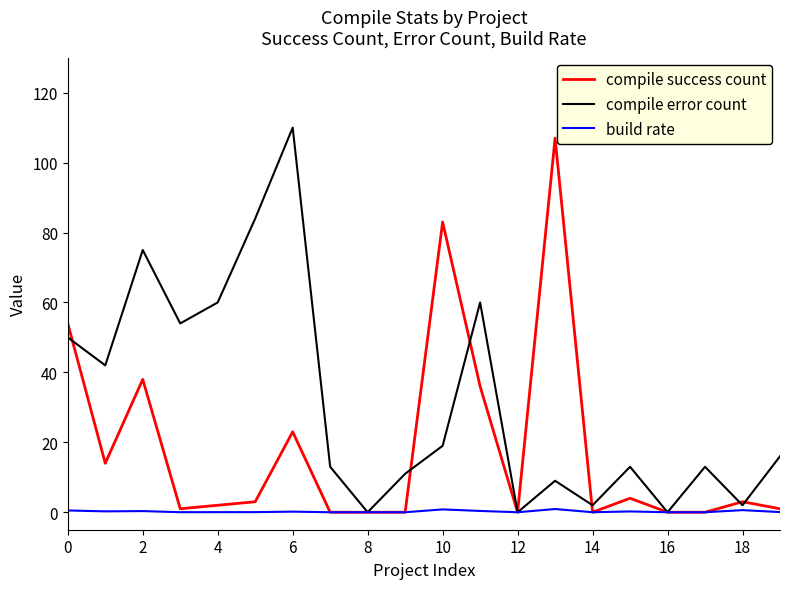

What is the maximum value shown in the chart?

110.0